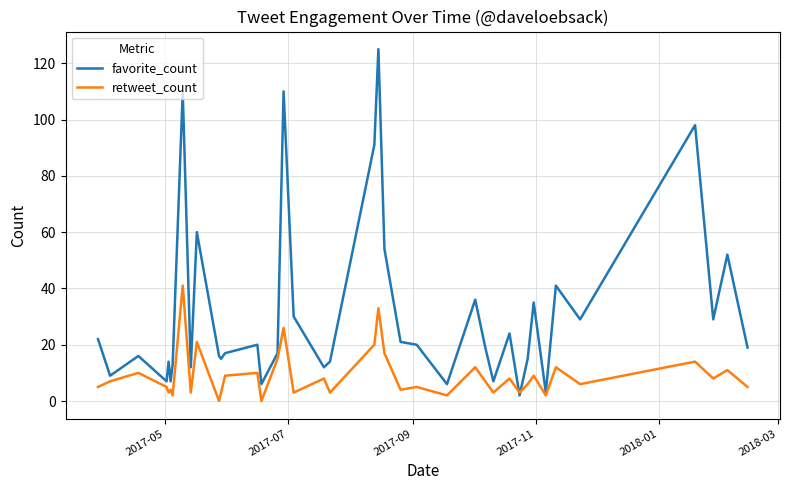

Which series has the largest total across all categories?

favorite_count